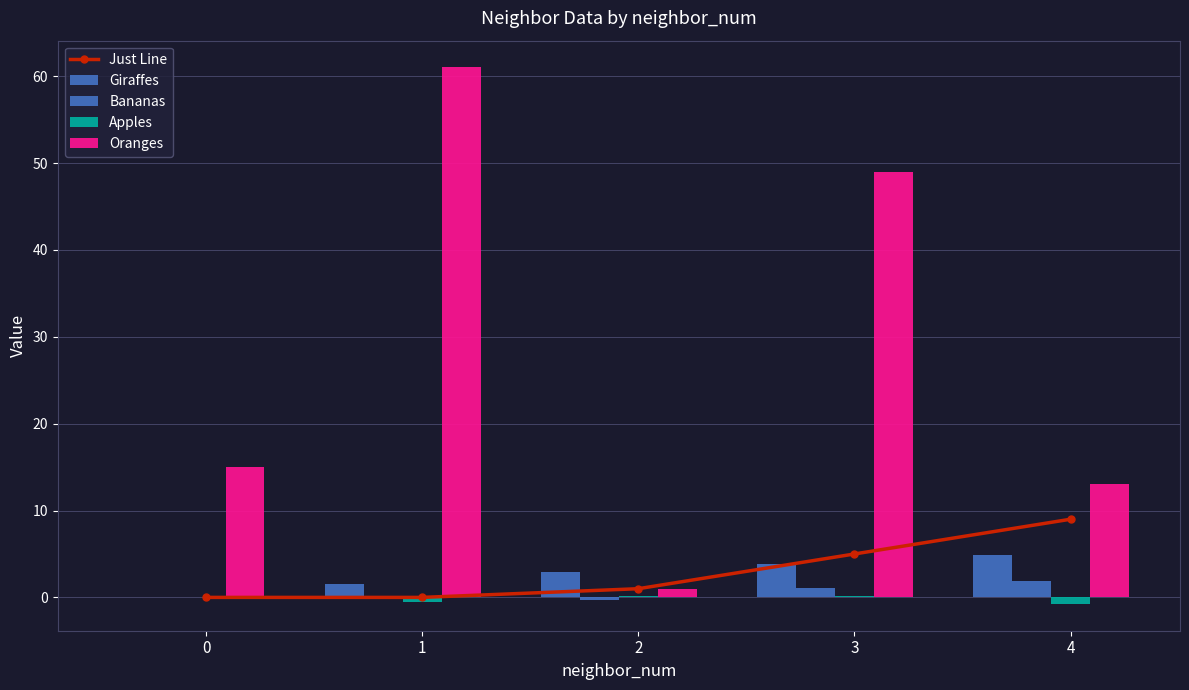

What is the sum of the Giraffes values at 1 and 2?

4.5